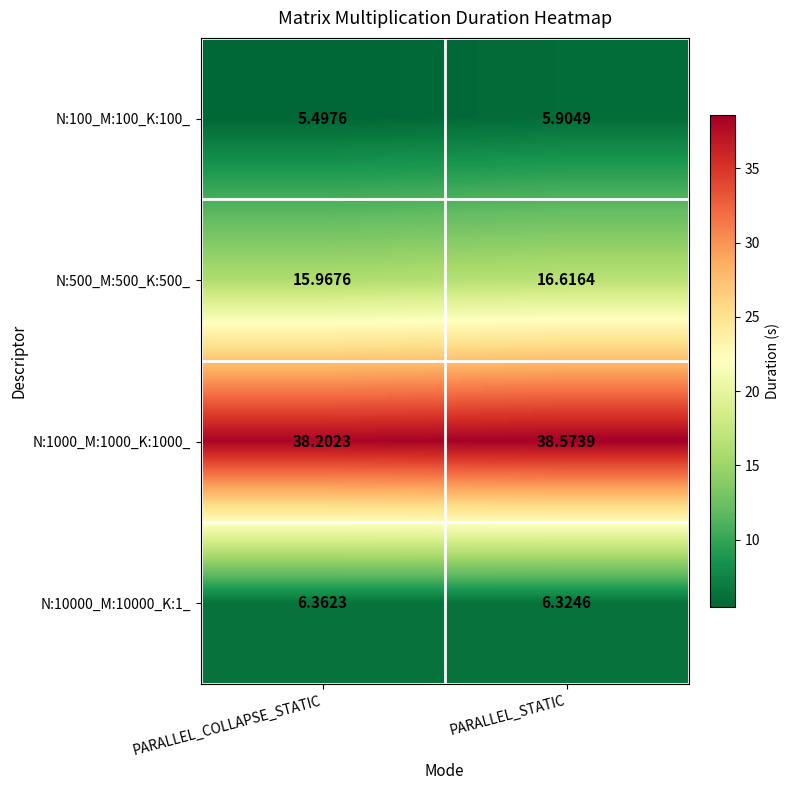

At which label is N:1000_M:1000_K:1000_ closest to 38?

PARALLEL_COLLAPSE_STATIC